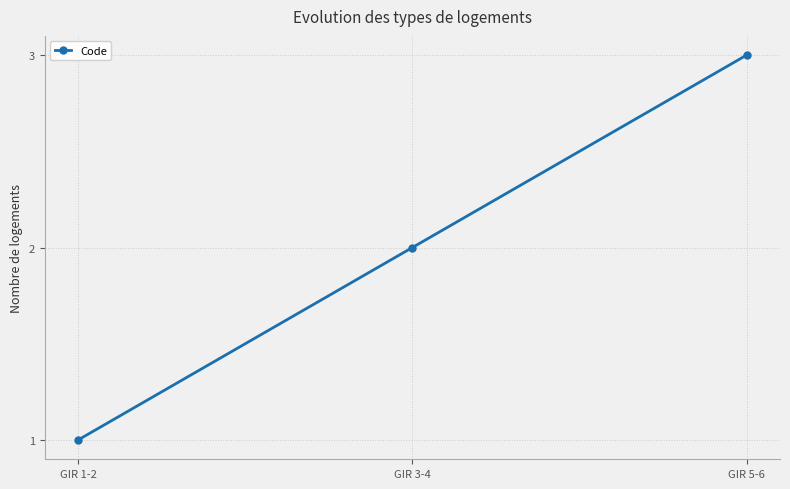

What is the difference between the maximum and minimum values?

2